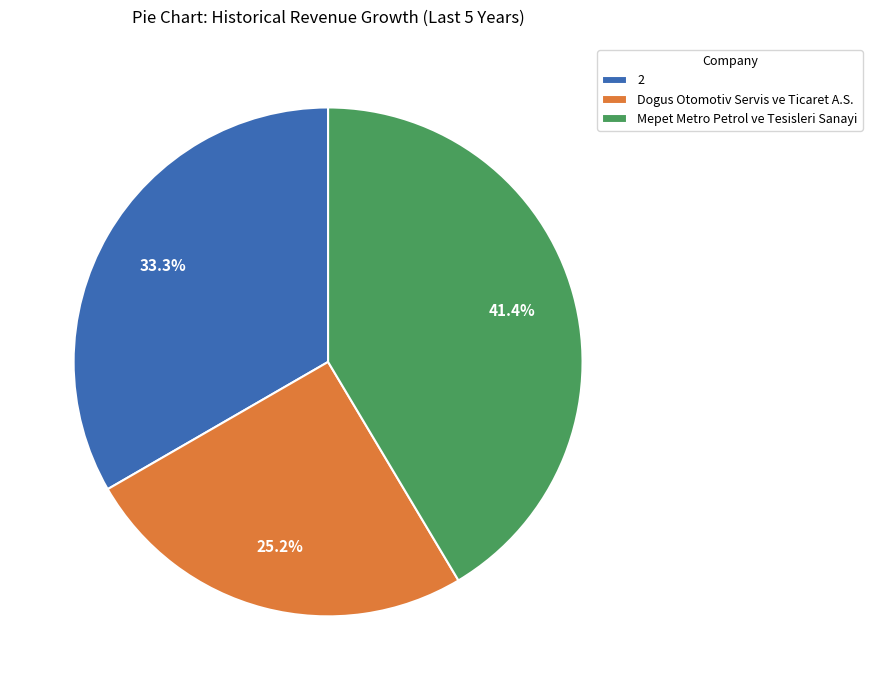

Rank the categories by value from highest to lowest.

Mepet Metro Petrol ve Tesisleri Sanayi, 2, Dogus Otomotiv Servis ve Ticaret A.S.